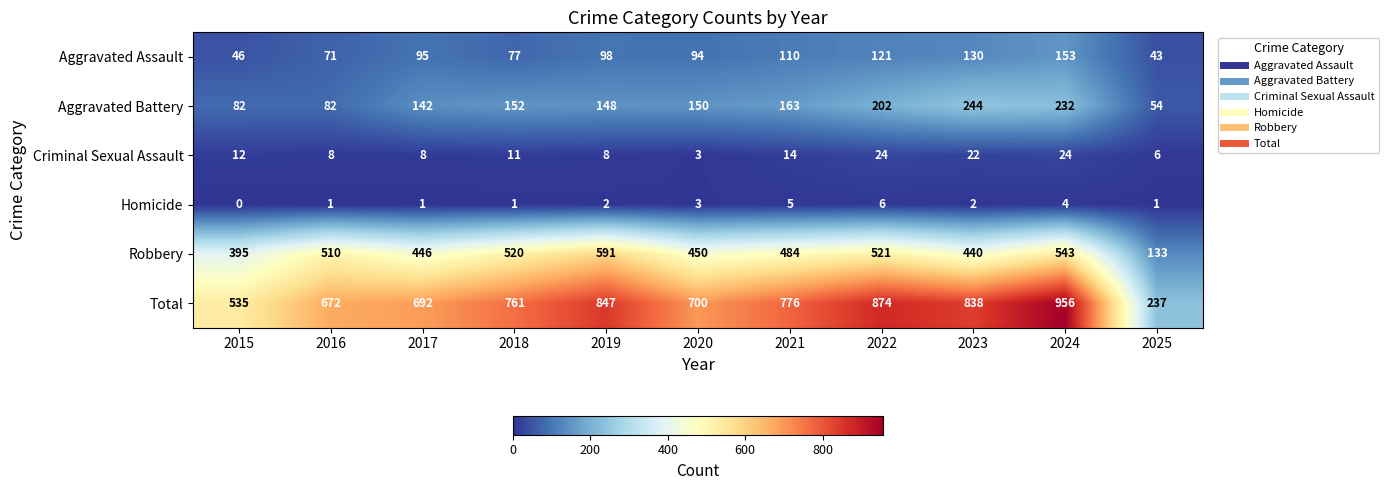

At how many categories does at least one series exceed 836?

4